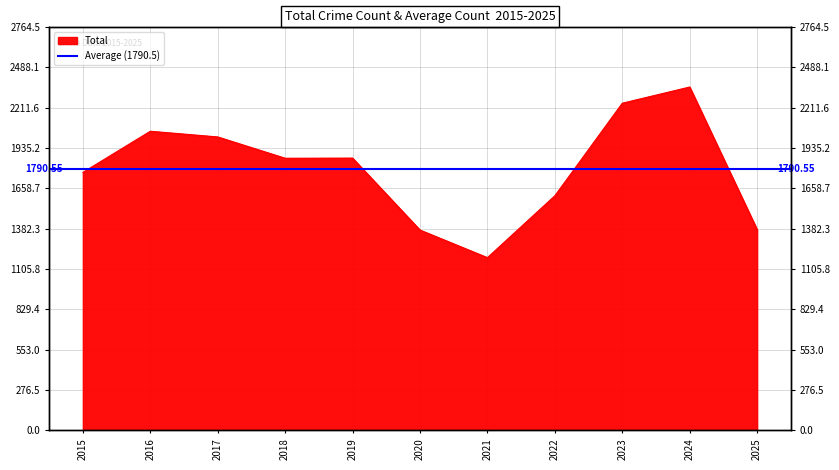

True or false: the data has more than 0 interior local peaks.

True